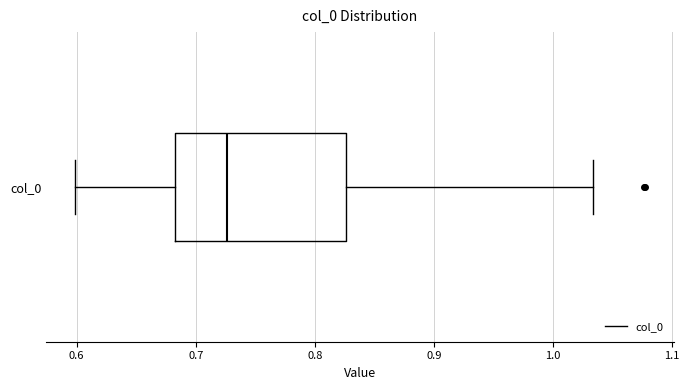

Where does the left whisker of the box for col_0 end on the x-axis? The values are not printed on the chart, so give them approximately, as read against the axis.

0.60